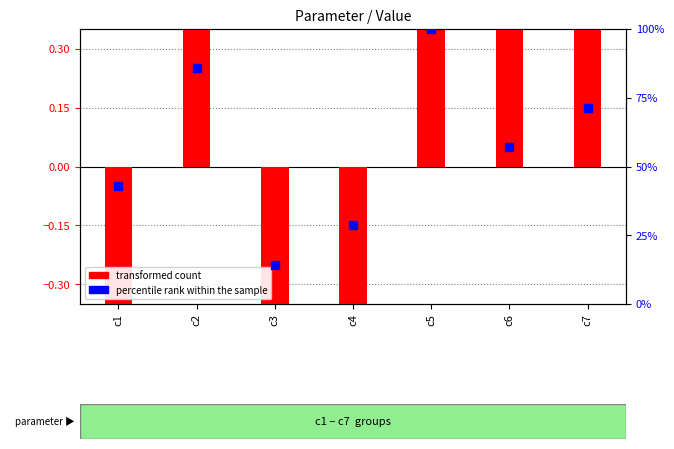

At how many categories does at least one series exceed 84?

2